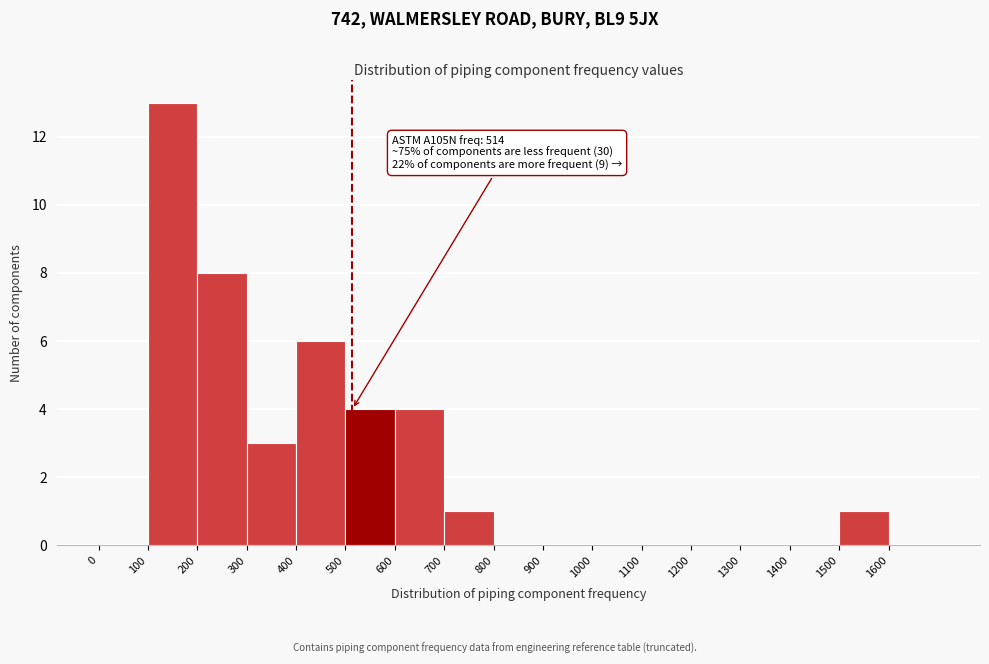

Over which range of the x-axis is the bar tallest?

100 to 200